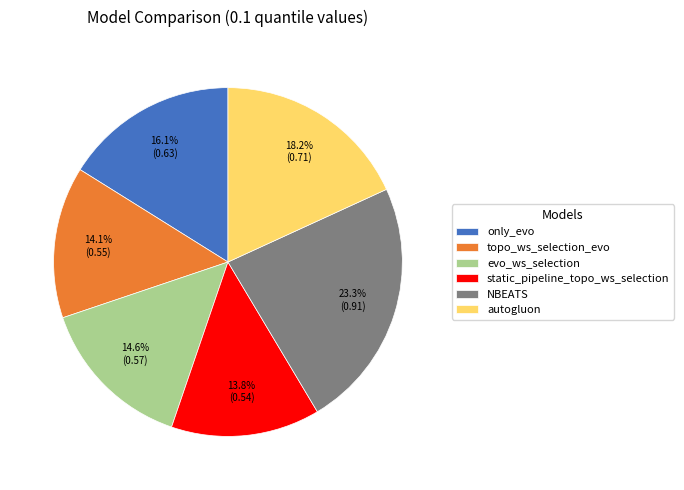

To the nearest percent, what is the average slice percentage?

17%